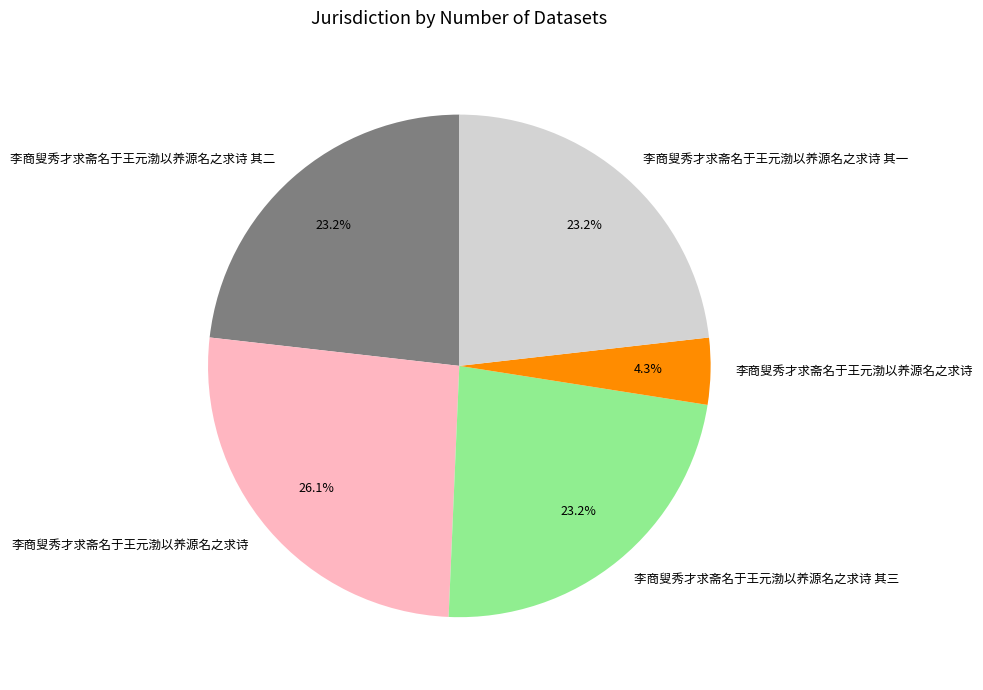

Is there a majority slice in this chart?

No